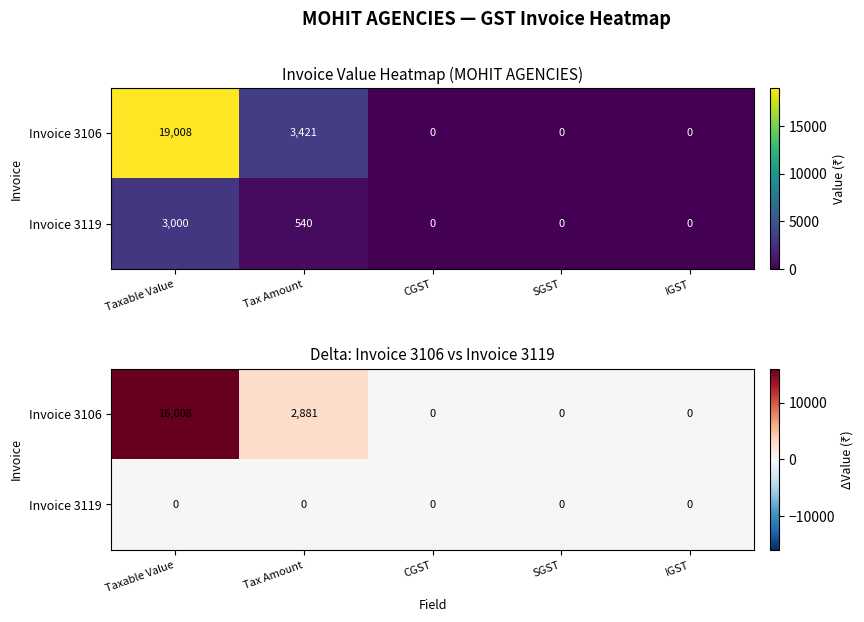

What is the spread (max minus min) of values at Taxable Value?

16008.0